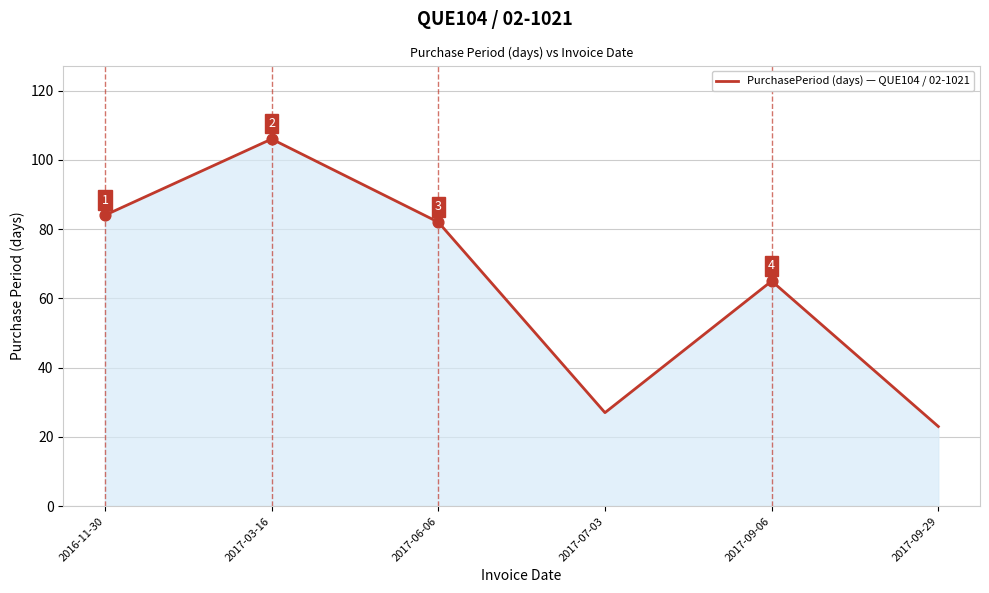

What is the change in value from 2017-03-16 to 2017-09-29?

-83